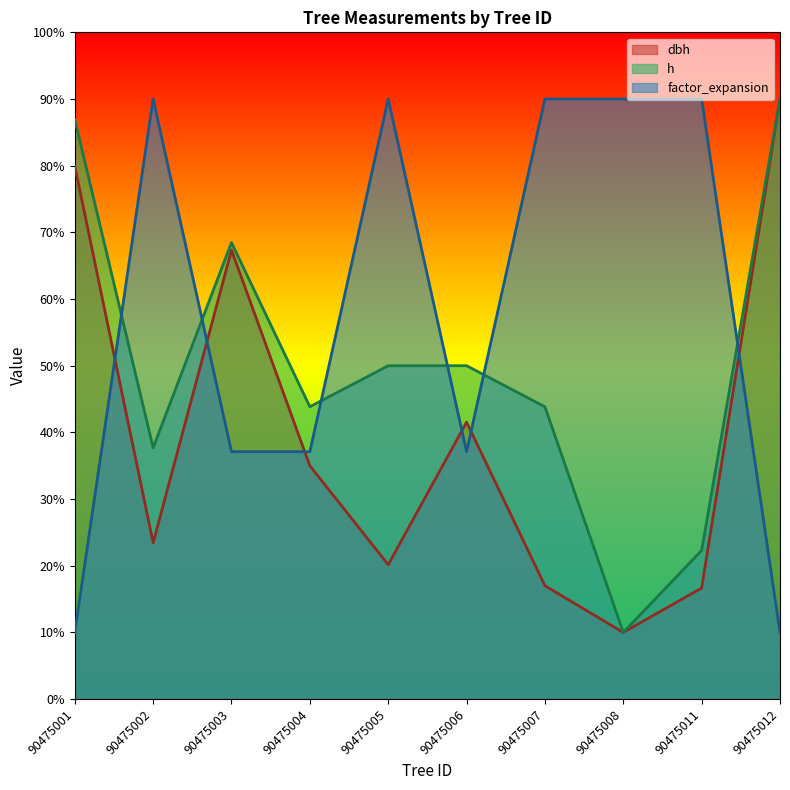

Which series changed the most between 90475003 and 90475011?

factor_expansion